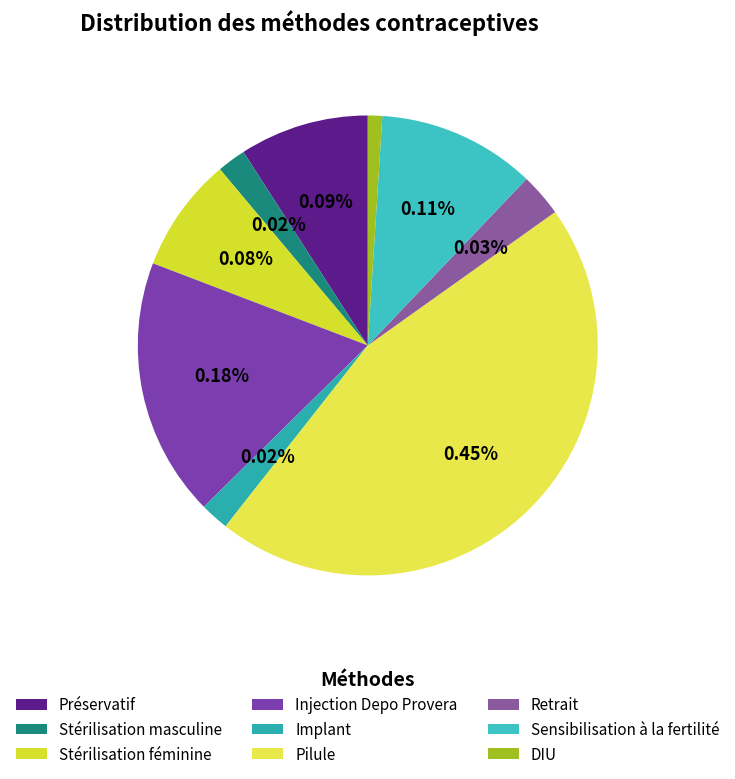

Rank the categories by value from lowest to highest.

DIU, Stérilisation masculine, Implant, Retrait, Stérilisation féminine, Préservatif, Sensibilisation à la fertilité, Injection Depo Provera, Pilule